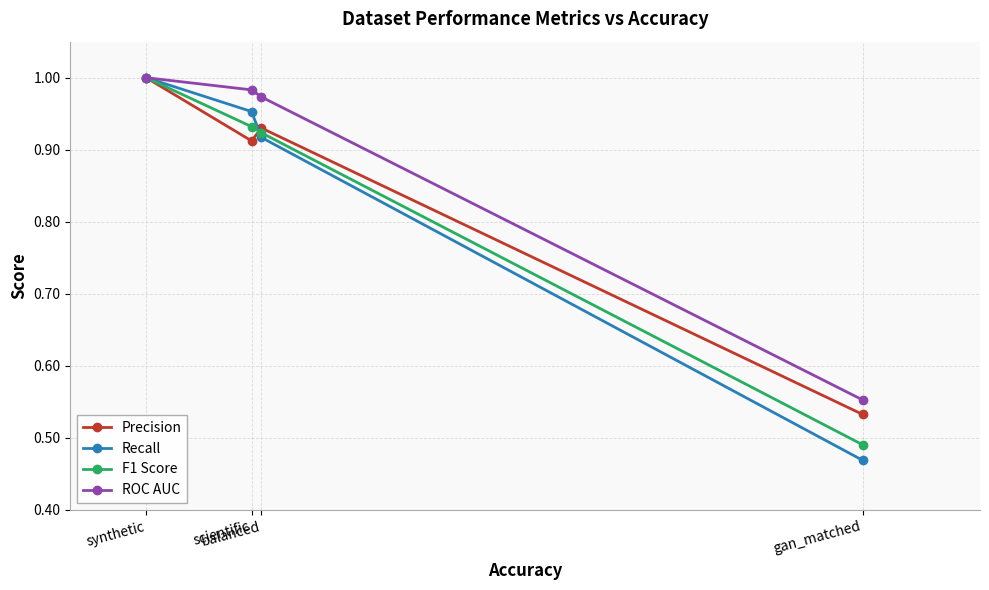

True or false: F1 Score has a value of 0.9 at balanced.

True